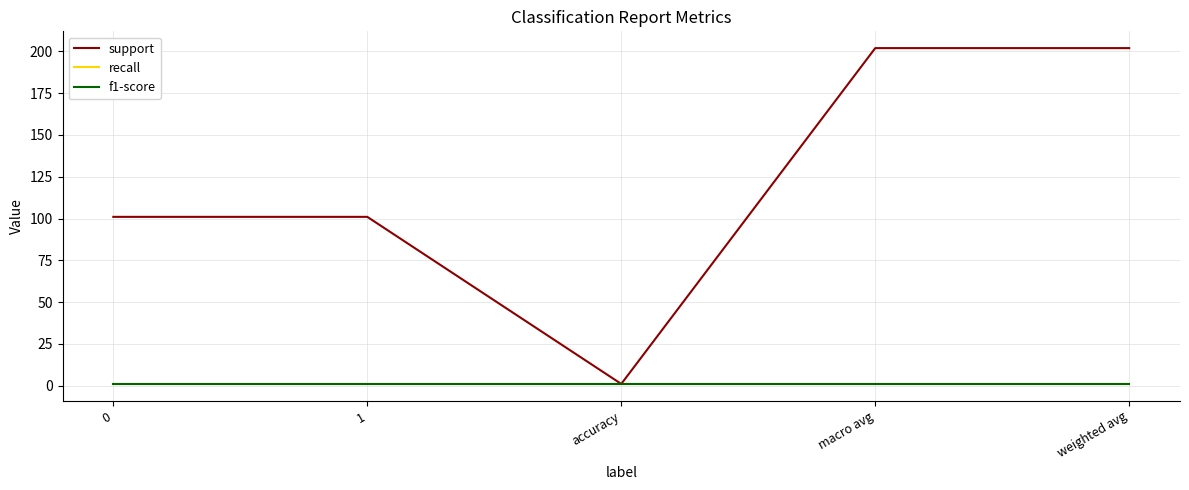

Does the chart display data point markers on the line(s)?

No